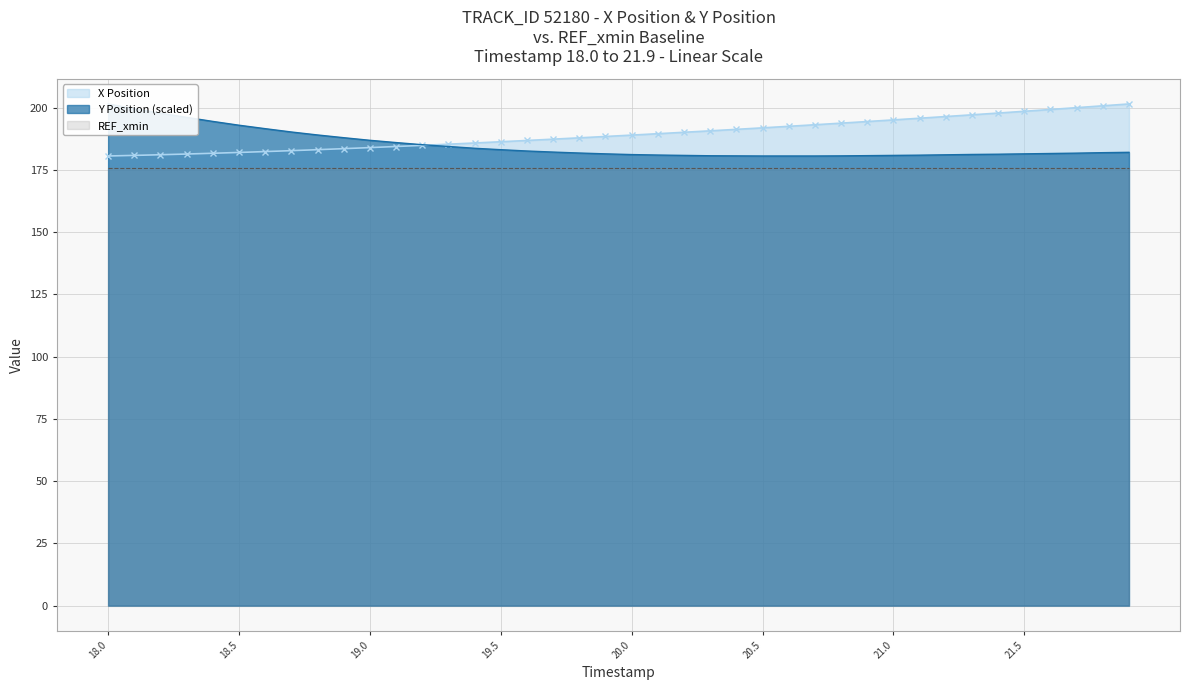

The X Position series shows 291.2 at 20.0. True or false?

False